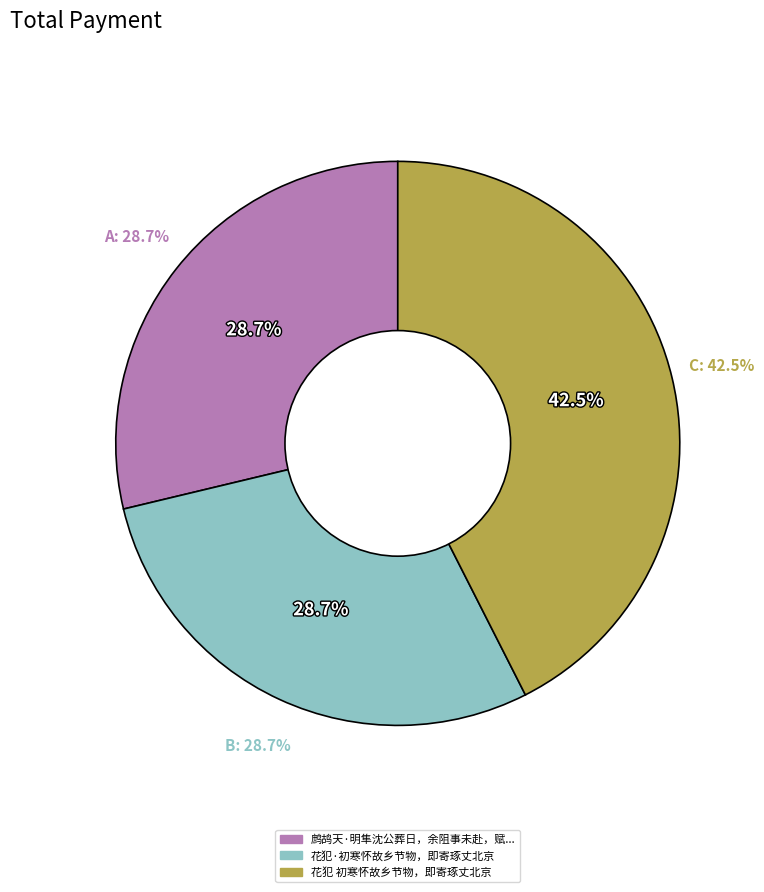

What percentage is the 花犯·初寒怀故乡节物，即寄琢丈北京 slice, to the nearest percent?

29%